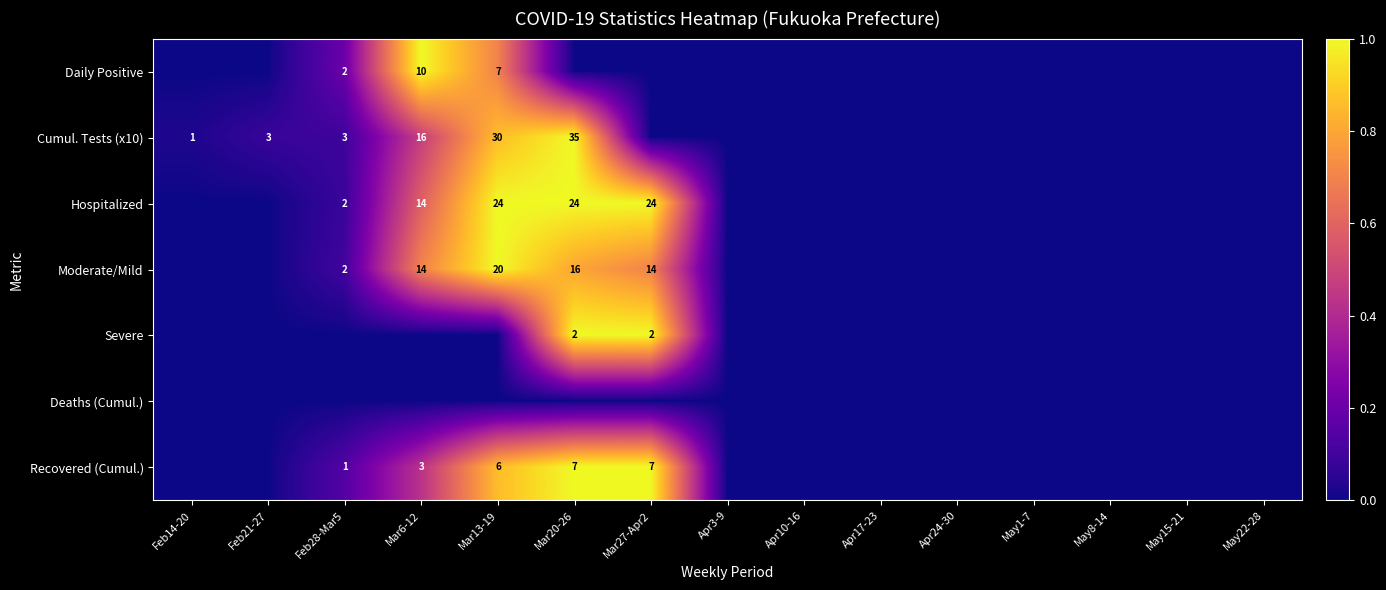

The Hospitalized series shows 7 at Mar6-12. True or false?

False